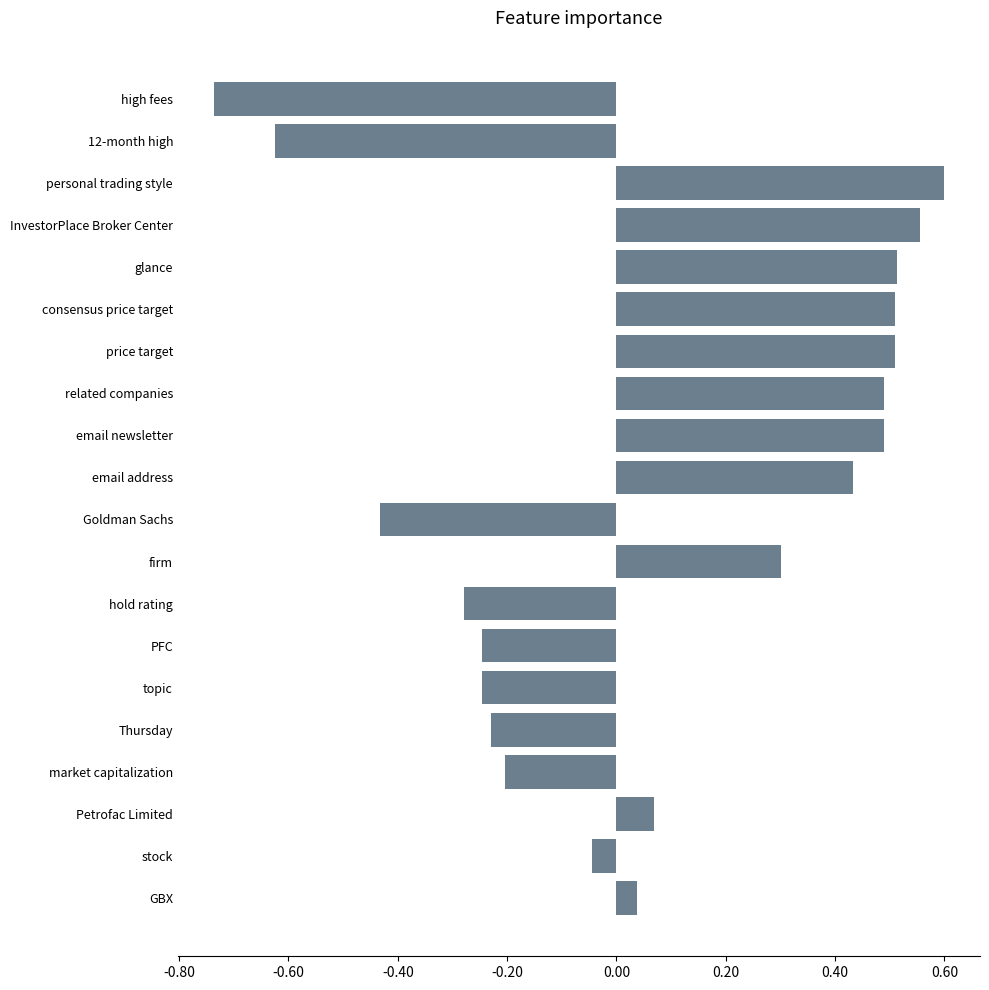

The value at market capitalization is -0.2. True or false?

True